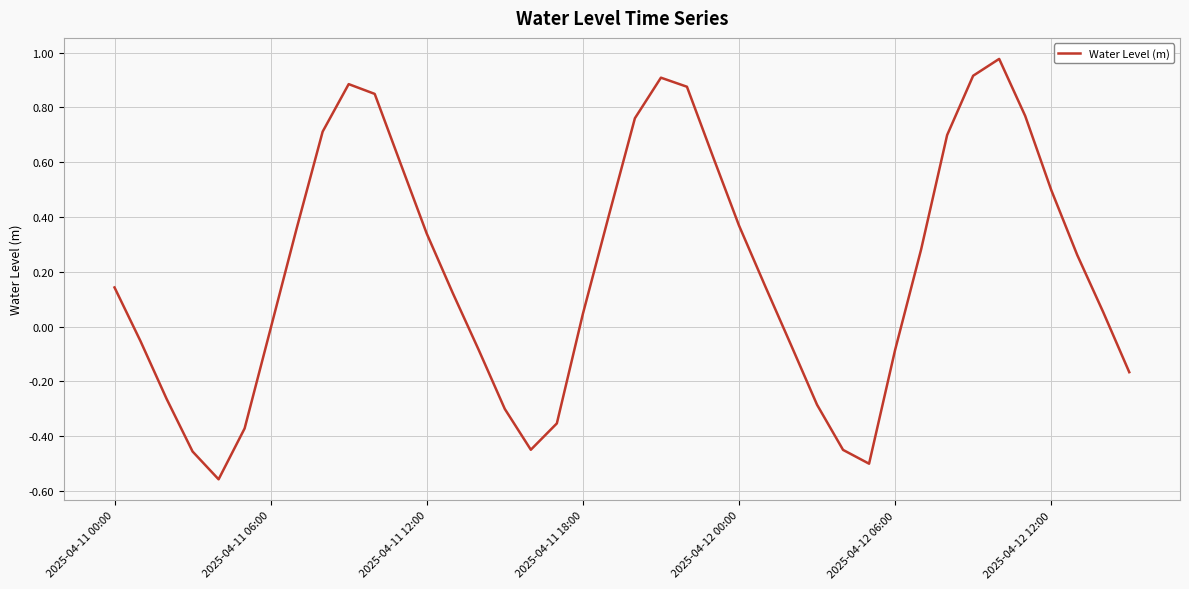

How many interior local peaks (higher than both neighbors) does the data have?

3